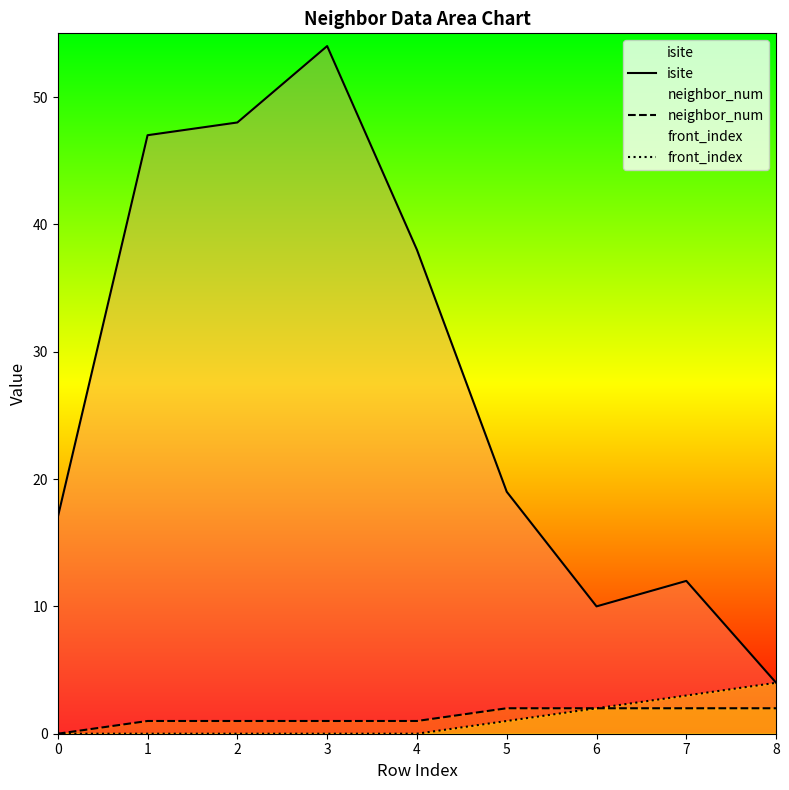

True or false: neighbor_num has more than 1 points higher than both neighbors.

False